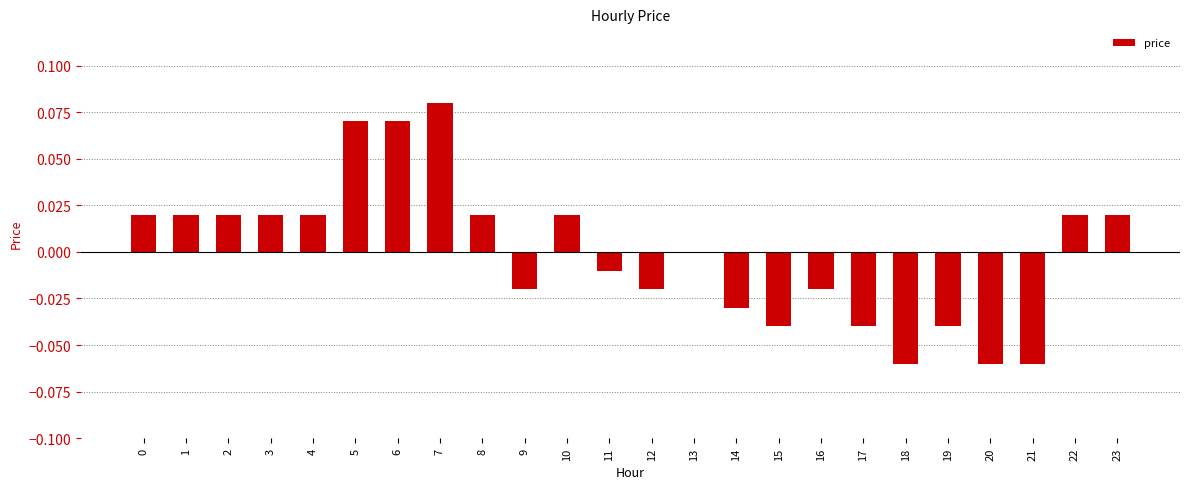

Which has a higher value, 18 or 23?

23